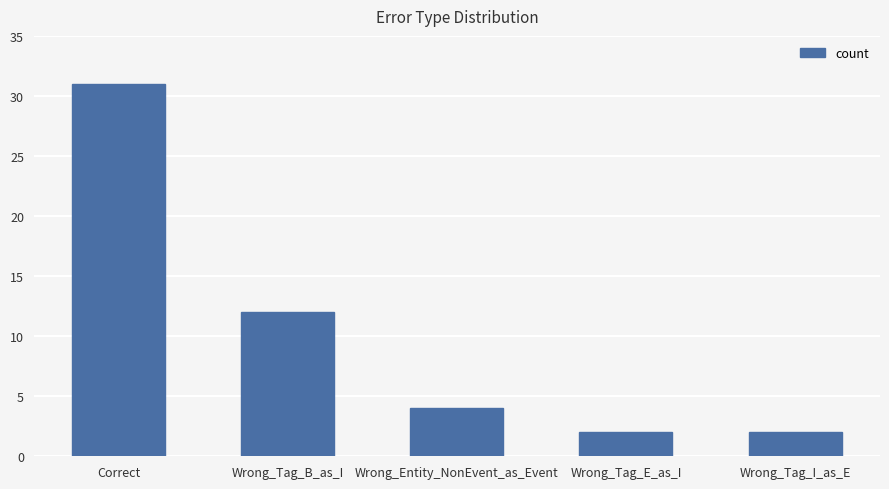

The value at Wrong_Entity_NonEvent_as_Event is 4. True or false?

True